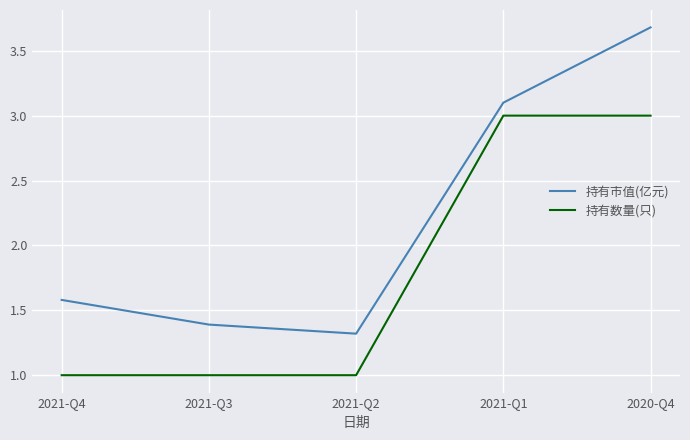

What is the maximum value shown in the chart?

3.7